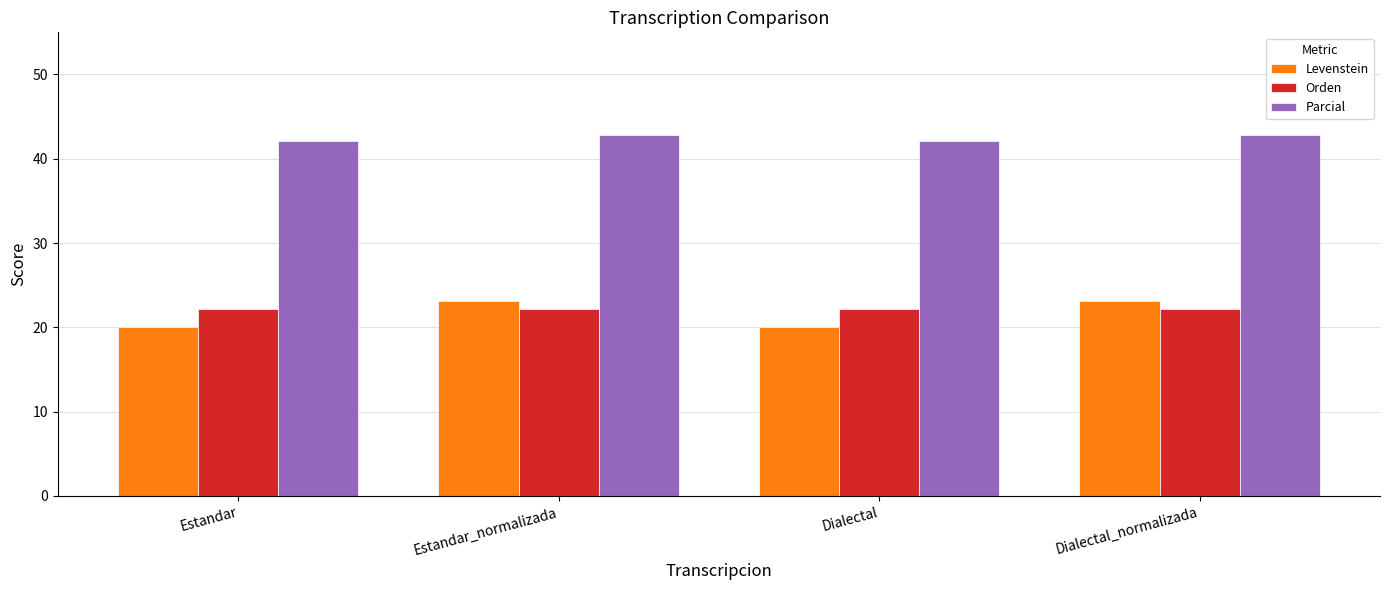

Is it true that Levenstein equals 7.9 at Dialectal_normalizada?

False